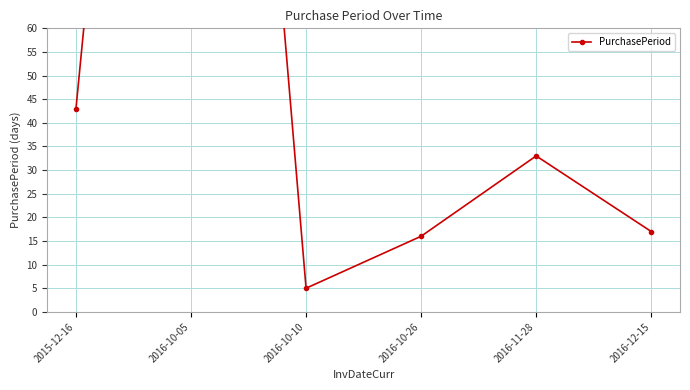

Which has a higher value, 2016-12-15 or 2016-10-26?

2016-12-15